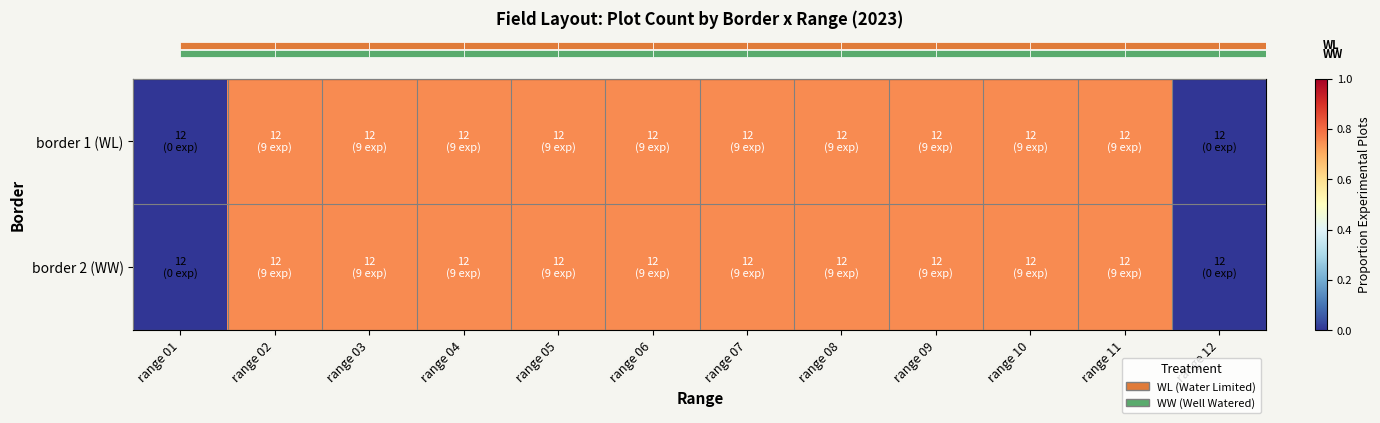

Reading right to left, what are all the values shown in this chart?

row_0: 0.0	0.8	0.8	0.8	0.8	0.8	0.8	0.8	0.8	0.8	0.8	0.0
row_1: 0.0	0.8	0.8	0.8	0.8	0.8	0.8	0.8	0.8	0.8	0.8	0.0